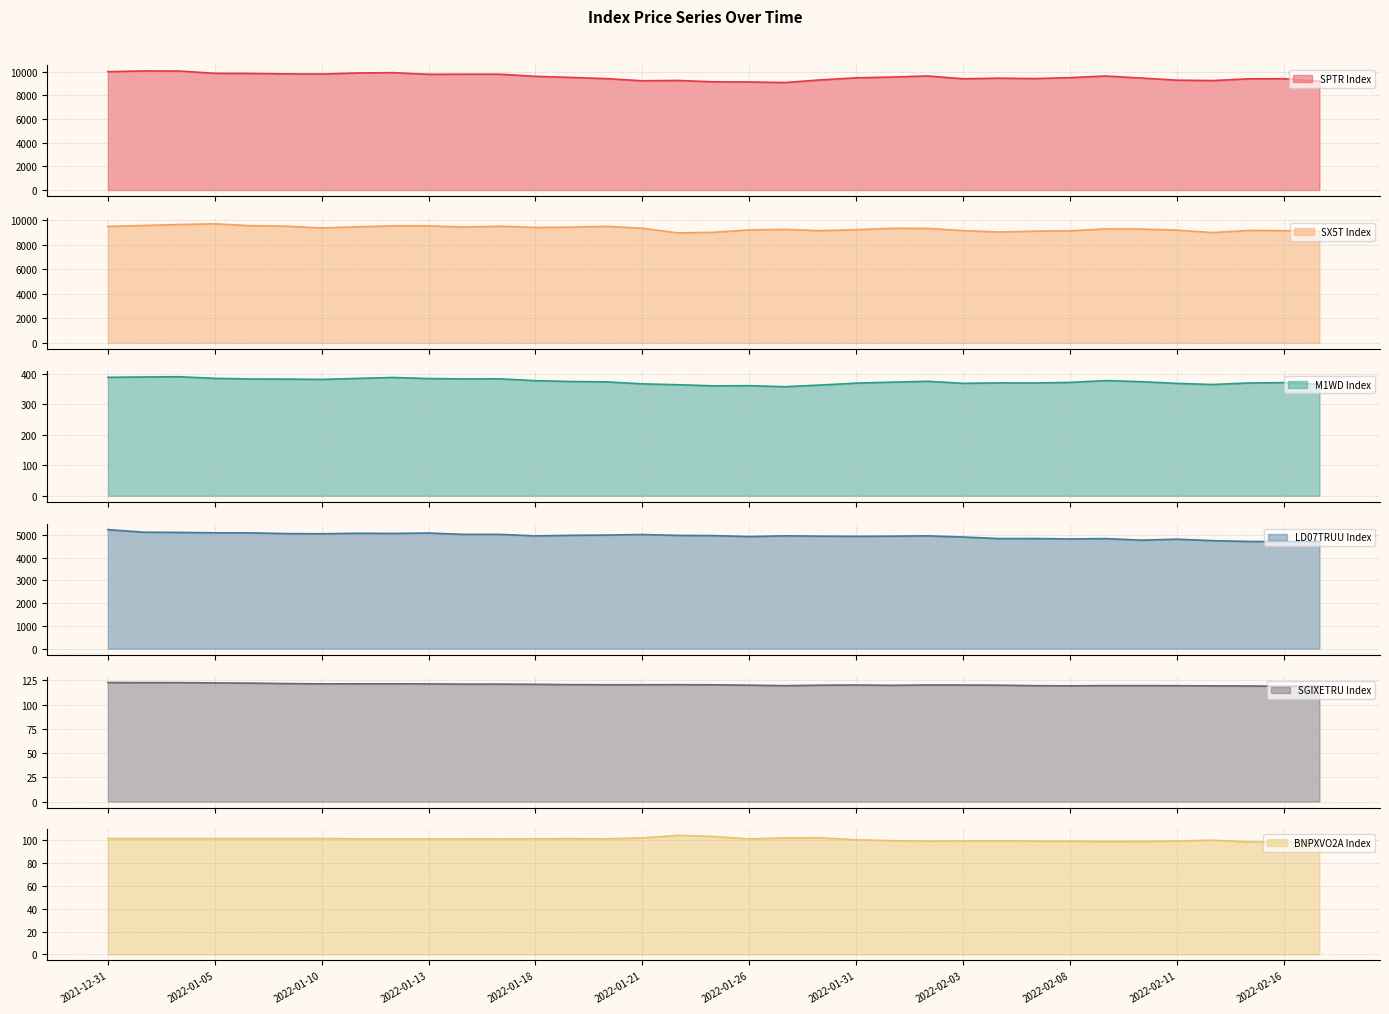

What are all the series names shown in the legend?

SPTR Index, SX5T Index, M1WD Index, LD07TRUU Index, SGIXETRU Index, BNPXVO2A Index